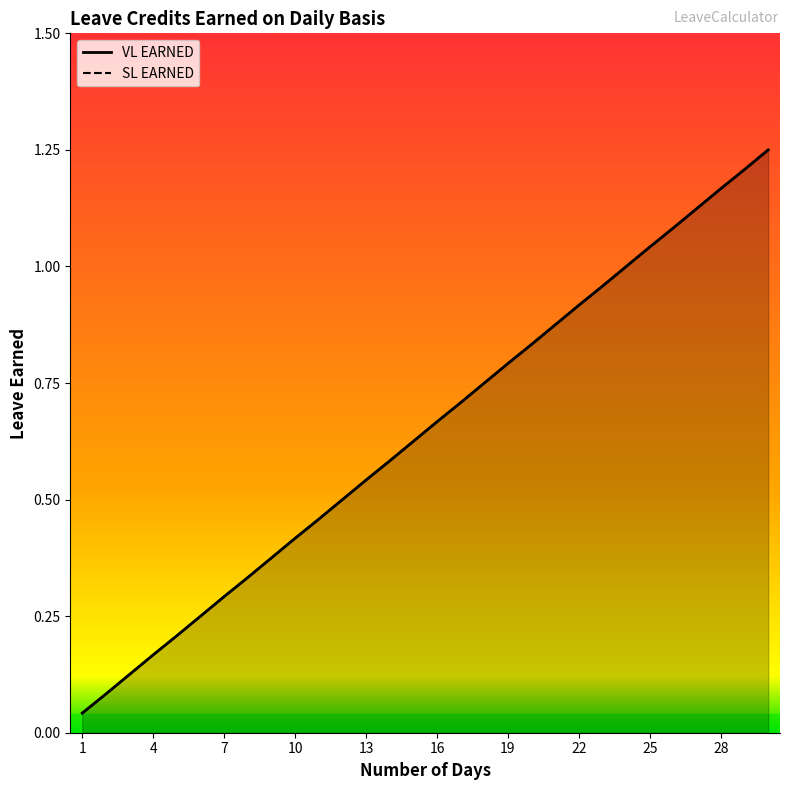

What is the difference between the maximum and second lowest values in the SL EARNED series?

1.2